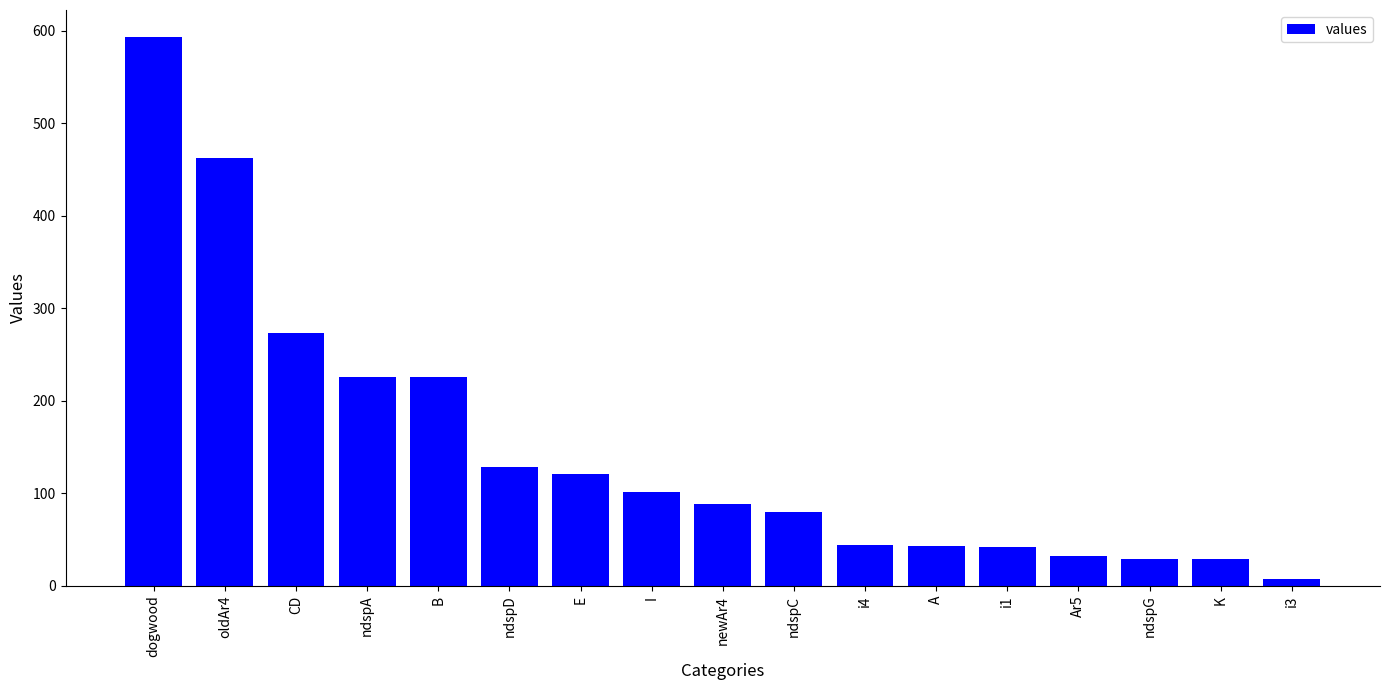

What is the change in value from CD to ndspD?

-145